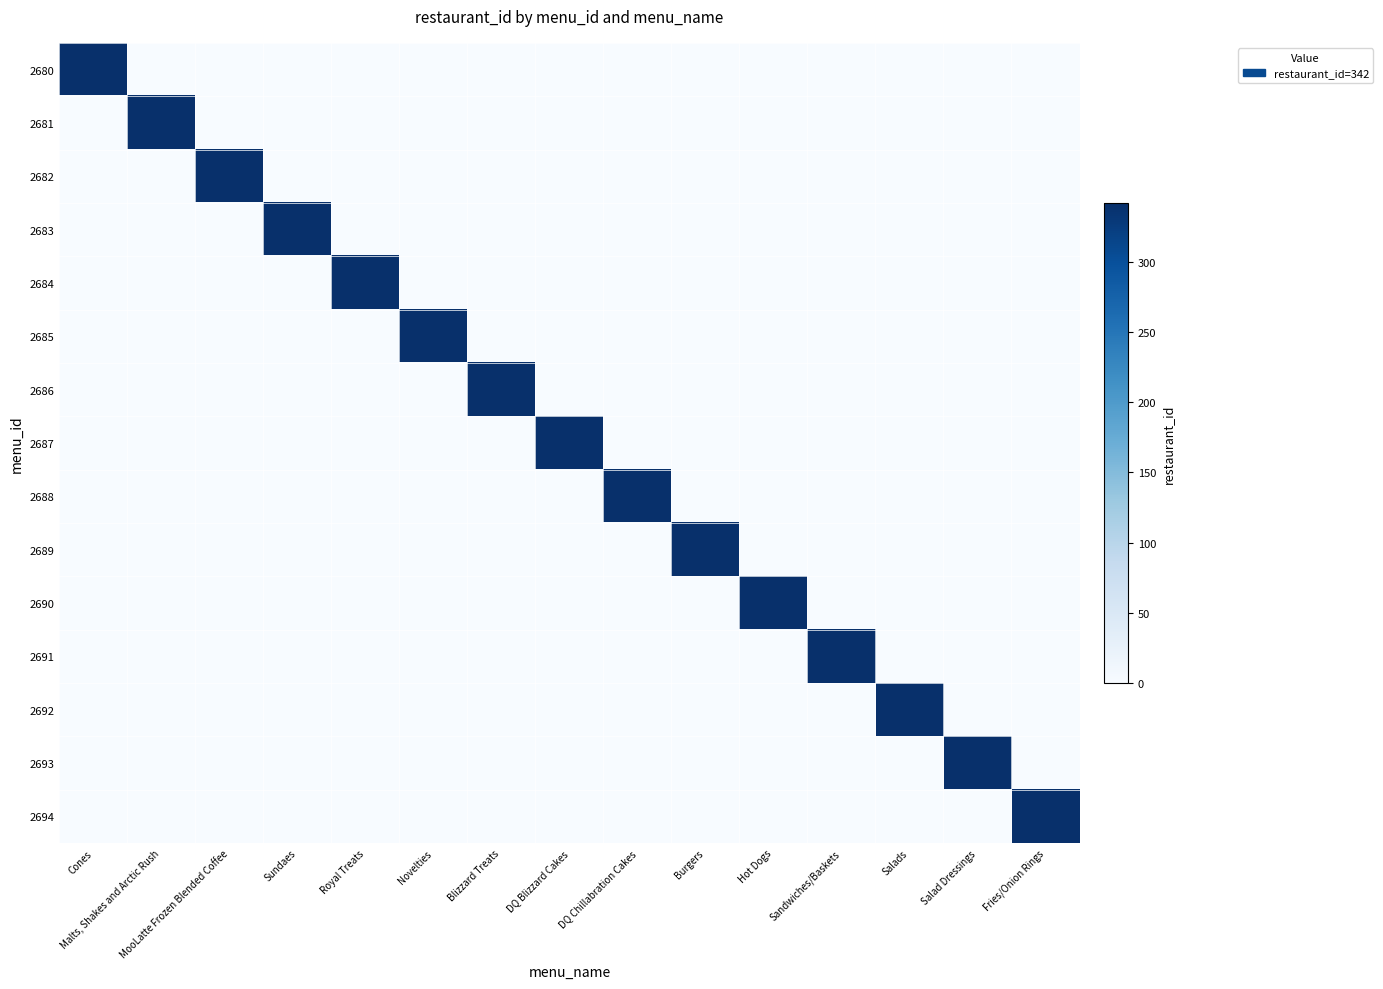

Which series has the largest total across all categories?

2680